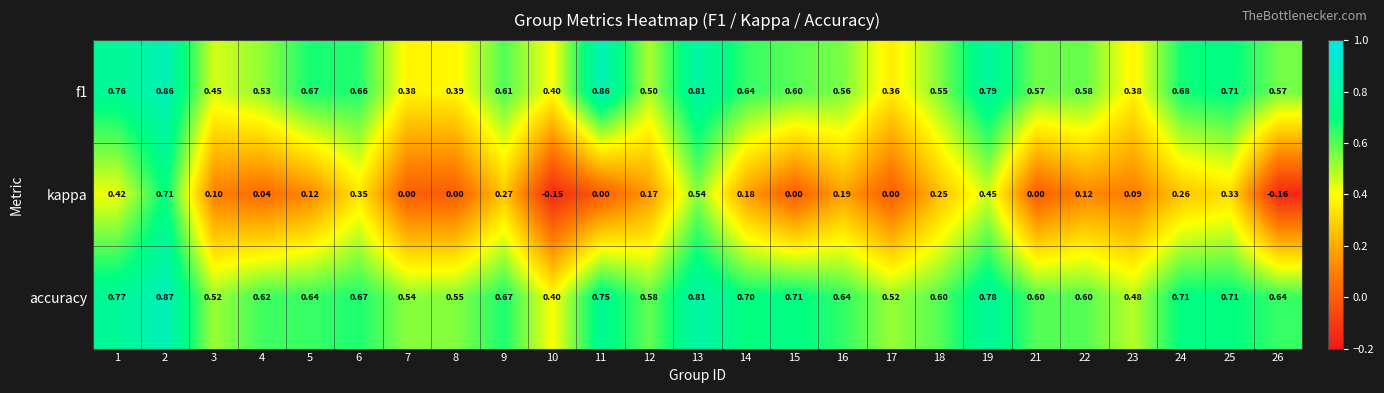

Which series has the largest total across all categories?

accuracy